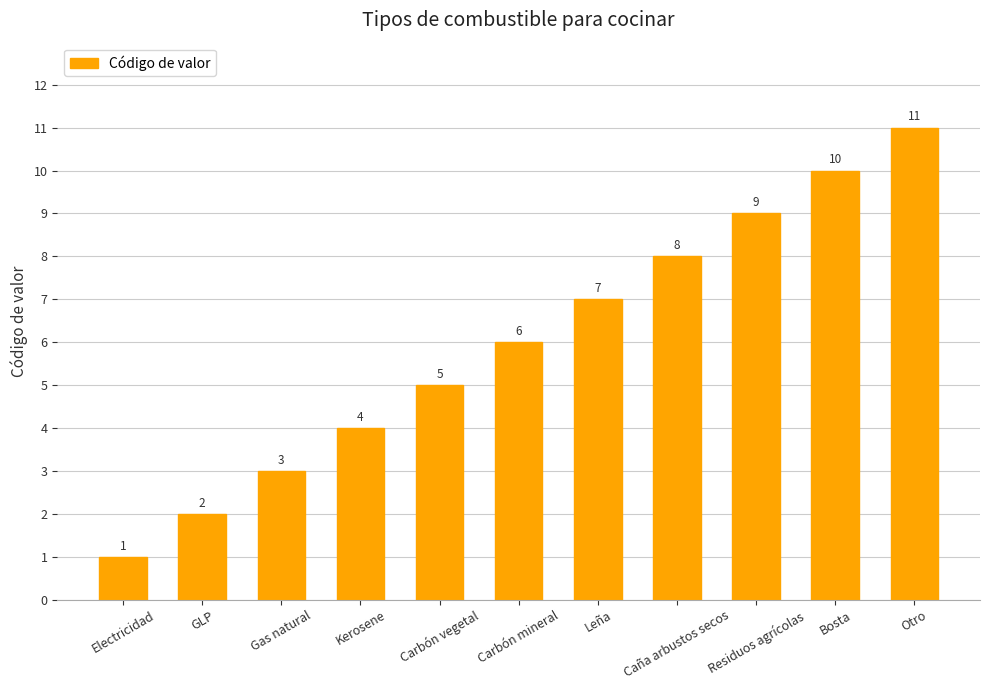

Rank the categories by value from lowest to highest.

Electricidad, GLP, Gas natural, Kerosene, Carbón vegetal, Carbón mineral, Leña, Caña arbustos secos, Residuos agrícolas, Bosta, Otro